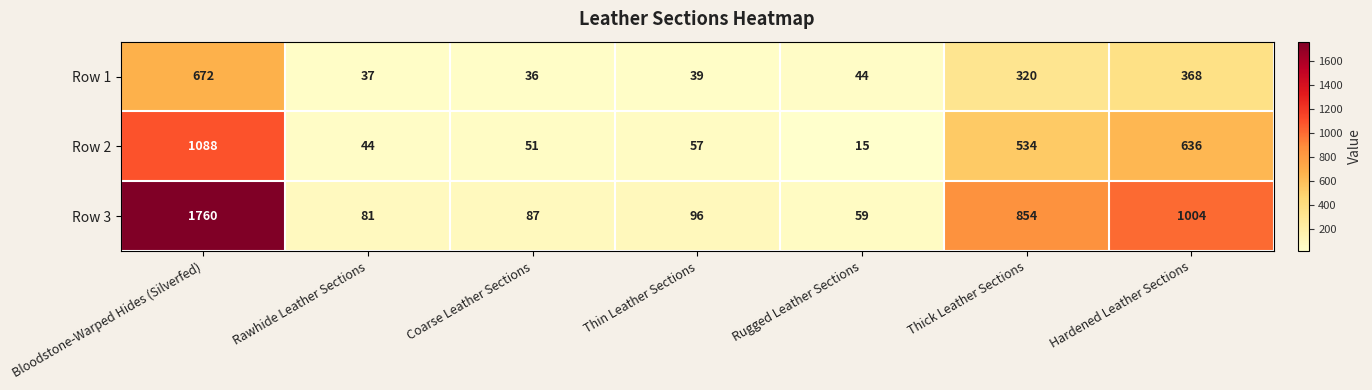

What is the average value of the Row 3 series?

563